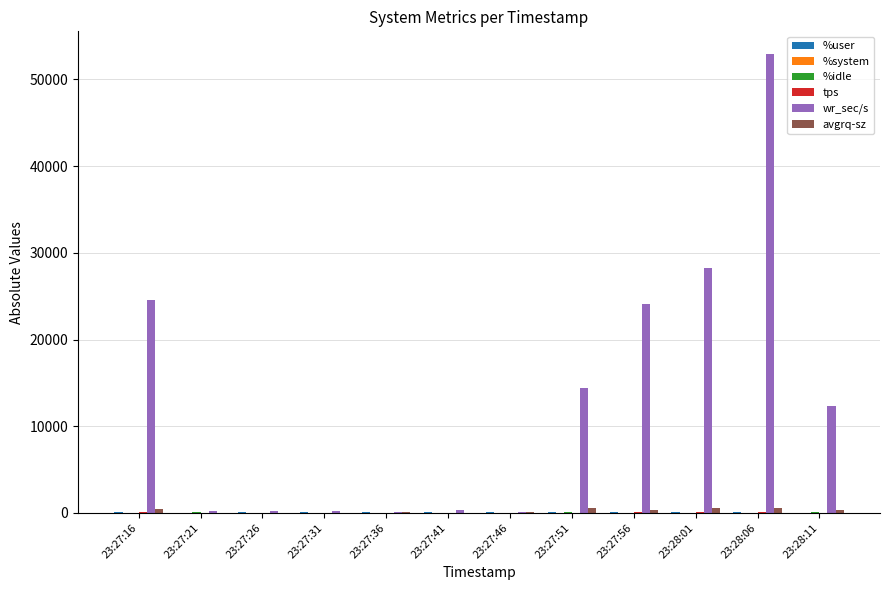

What is the sum of all wr_sec/s values?

157843.2